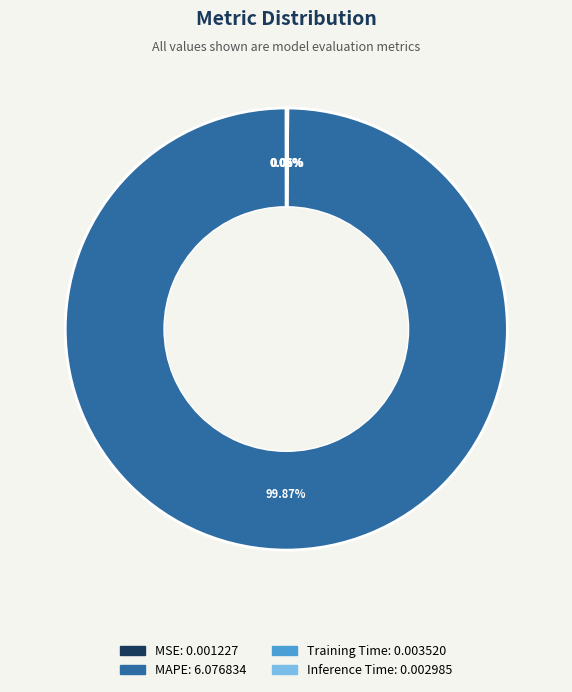

Which slice represents more than half of the pie?

MAPE